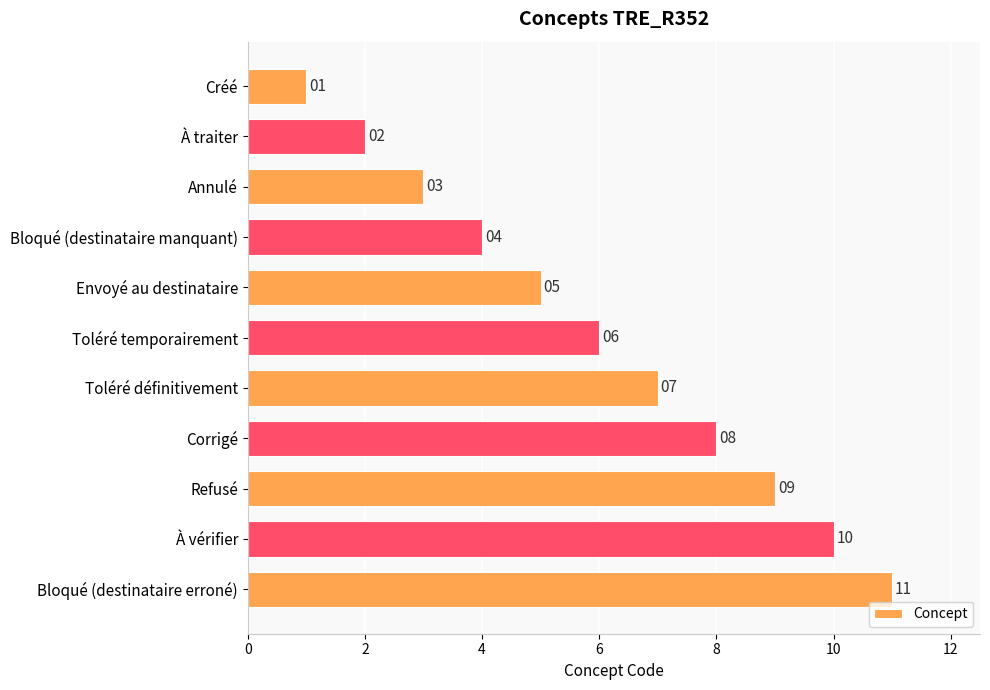

What is the difference between the second highest and second lowest values?

8